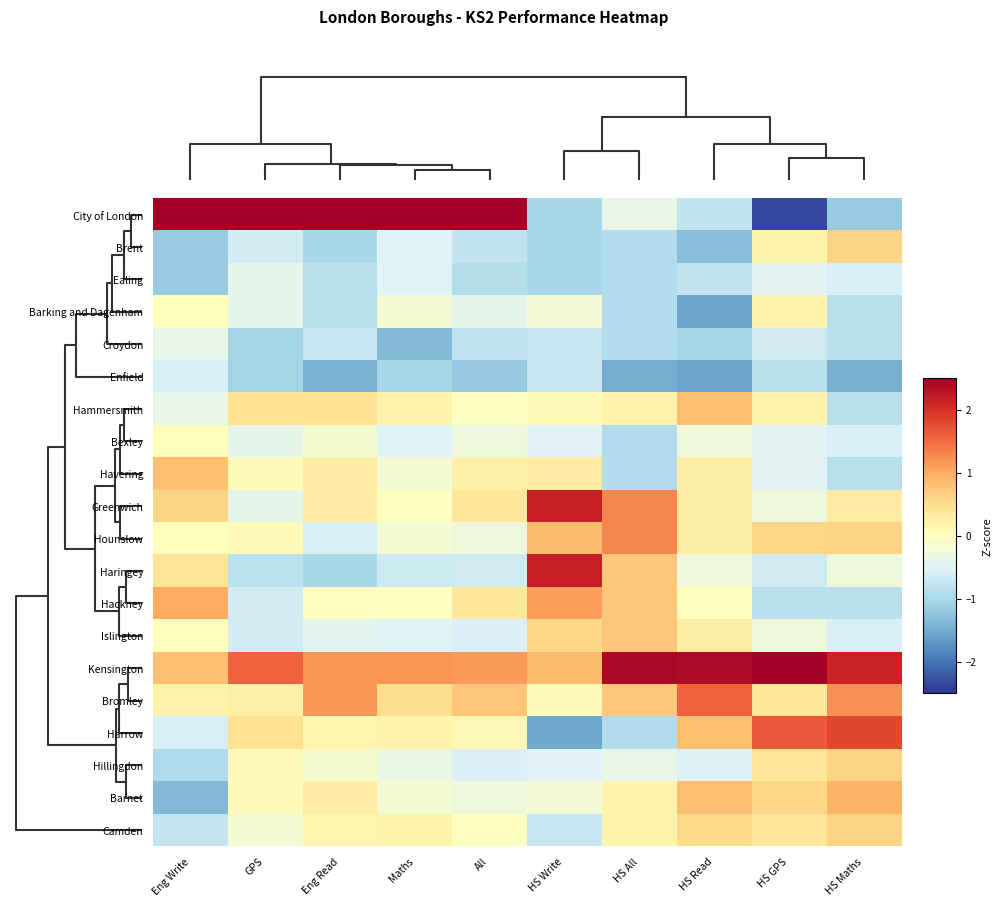

Reading left to right, transcribe all the data shown in this chart.

City of London: Eng Write=3.2	GPS=3.5	Eng Read=3.2	Maths=3.7	All=3.6	HS Write=-1.0	HS All=-0.4	HS Read=-0.8	HS GPS=-2.3	HS Maths=-1.2
Brent: Eng Write=-1.2	GPS=-0.6	Eng Read=-1.0	Maths=-0.5	All=-0.8	HS Write=-1.0	HS All=-0.9	HS Read=-1.3	HS GPS=0.2	HS Maths=0.6
Ealing: Eng Write=-1.2	GPS=-0.4	Eng Read=-0.9	Maths=-0.5	All=-0.9	HS Write=-1.0	HS All=-0.9	HS Read=-0.8	HS GPS=-0.5	HS Maths=-0.6
Barking and Dagenham: Eng Write=0.0	GPS=-0.4	Eng Read=-0.9	Maths=-0.2	All=-0.4	HS Write=-0.2	HS All=-0.9	HS Read=-1.6	HS GPS=0.2	HS Maths=-0.9
Croydon: Eng Write=-0.4	GPS=-1.0	Eng Read=-0.7	Maths=-1.3	All=-0.8	HS Write=-0.7	HS All=-0.9	HS Read=-1.0	HS GPS=-0.7	HS Maths=-0.9
Enfield: Eng Write=-0.6	GPS=-1.0	Eng Read=-1.4	Maths=-1.0	All=-1.2	HS Write=-0.7	HS All=-1.5	HS Read=-1.6	HS GPS=-0.9	HS Maths=-1.5
Hammersmith: Eng Write=-0.4	GPS=0.5	Eng Read=0.4	Maths=0.2	All=-0.0	HS Write=0.1	HS All=0.2	HS Read=0.8	HS GPS=0.2	HS Maths=-0.9
Bexley: Eng Write=0.0	GPS=-0.4	Eng Read=-0.1	Maths=-0.5	All=-0.3	HS Write=-0.5	HS All=-0.9	HS Read=-0.2	HS GPS=-0.5	HS Maths=-0.6
Havering: Eng Write=0.8	GPS=0.0	Eng Read=0.3	Maths=-0.2	All=0.2	HS Write=0.3	HS All=-0.9	HS Read=0.3	HS GPS=-0.5	HS Maths=-0.9
Greenwich: Eng Write=0.6	GPS=-0.4	Eng Read=0.3	Maths=0.0	All=0.4	HS Write=2.2	HS All=1.3	HS Read=0.3	HS GPS=-0.2	HS Maths=0.3
Hounslow: Eng Write=0.0	GPS=0.0	Eng Read=-0.6	Maths=-0.2	All=-0.3	HS Write=0.8	HS All=1.3	HS Read=0.3	HS GPS=0.6	HS Maths=0.6
Haringey: Eng Write=0.4	GPS=-0.8	Eng Read=-1.0	Maths=-0.7	All=-0.7	HS Write=2.2	HS All=0.8	HS Read=-0.2	HS GPS=-0.7	HS Maths=-0.3
Hackney: Eng Write=1.0	GPS=-0.6	Eng Read=0.0	Maths=0.0	All=0.4	HS Write=1.1	HS All=0.8	HS Read=0.0	HS GPS=-0.9	HS Maths=-0.9
Islington: Eng Write=0.0	GPS=-0.6	Eng Read=-0.4	Maths=-0.5	All=-0.5	HS Write=0.6	HS All=0.8	HS Read=0.3	HS GPS=-0.2	HS Maths=-0.6
Kensington: Eng Write=0.8	GPS=1.6	Eng Read=1.2	Maths=1.2	All=1.1	HS Write=0.8	HS All=2.4	HS Read=2.4	HS GPS=2.7	HS Maths=2.1
Bromley: Eng Write=0.2	GPS=0.3	Eng Read=1.2	Maths=0.5	All=0.8	HS Write=0.1	HS All=0.8	HS Read=1.6	HS GPS=0.4	HS Maths=1.2
Harrow: Eng Write=-0.6	GPS=0.5	Eng Read=0.2	Maths=0.2	All=0.1	HS Write=-1.5	HS All=-0.9	HS Read=0.8	HS GPS=1.7	HS Maths=1.8
Hillingdon: Eng Write=-1.0	GPS=0.0	Eng Read=-0.1	Maths=-0.3	All=-0.5	HS Write=-0.5	HS All=-0.4	HS Read=-0.5	HS GPS=0.4	HS Maths=0.6
Barnet: Eng Write=-1.4	GPS=0.0	Eng Read=0.3	Maths=-0.2	All=-0.3	HS Write=-0.2	HS All=0.2	HS Read=0.8	HS GPS=0.6	HS Maths=0.9
Camden: Eng Write=-0.8	GPS=-0.2	Eng Read=0.2	Maths=0.2	All=-0.0	HS Write=-0.7	HS All=0.2	HS Read=0.5	HS GPS=0.4	HS Maths=0.6